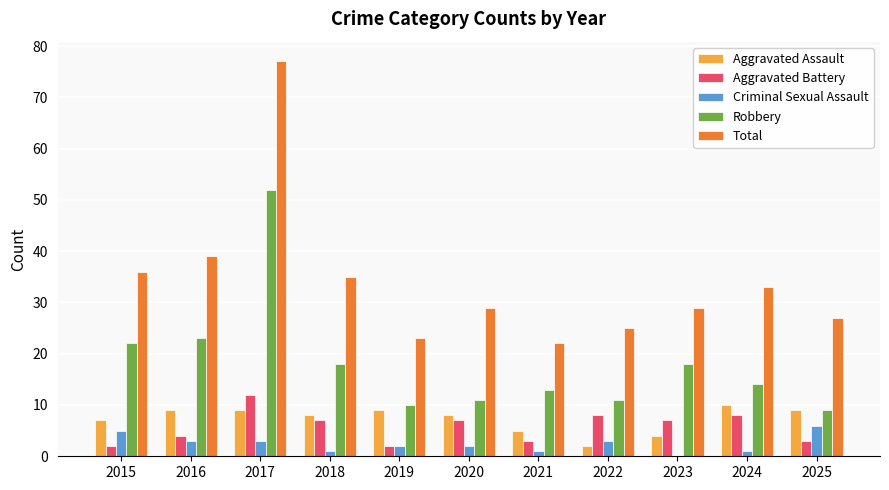

Which series changed the most between 2017 and 2018?

Total